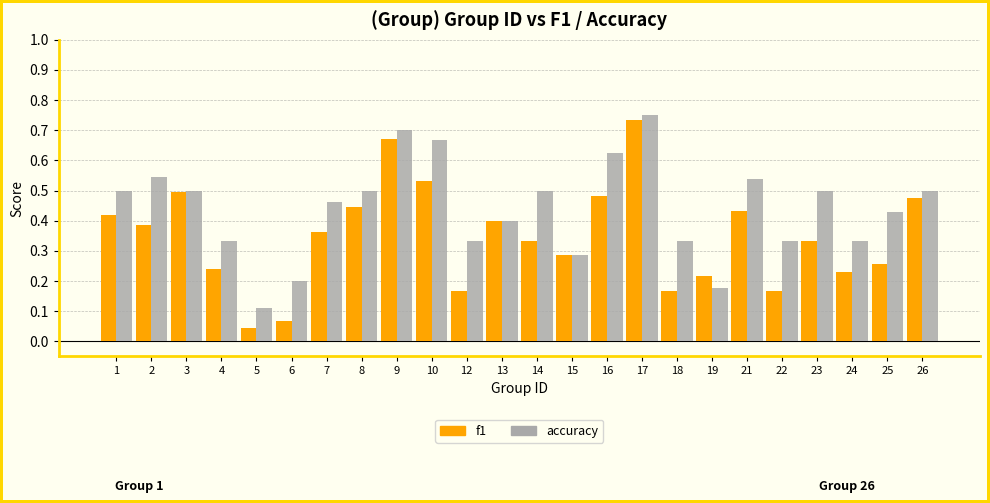

Where is f1 nearest to the value 0?

5